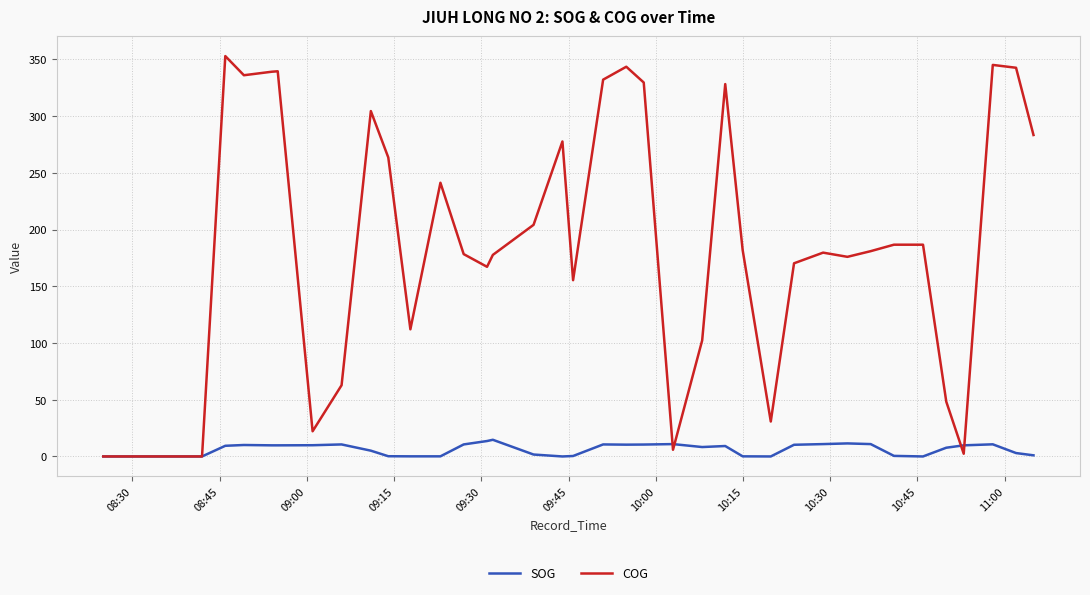

Which series has the largest range (max minus min)?

COG